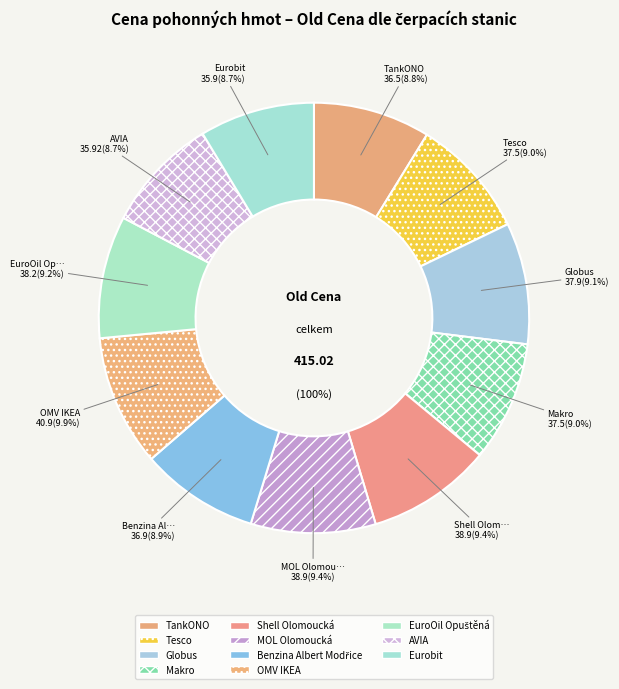

What is the smallest slice in the pie chart?

Eurobit